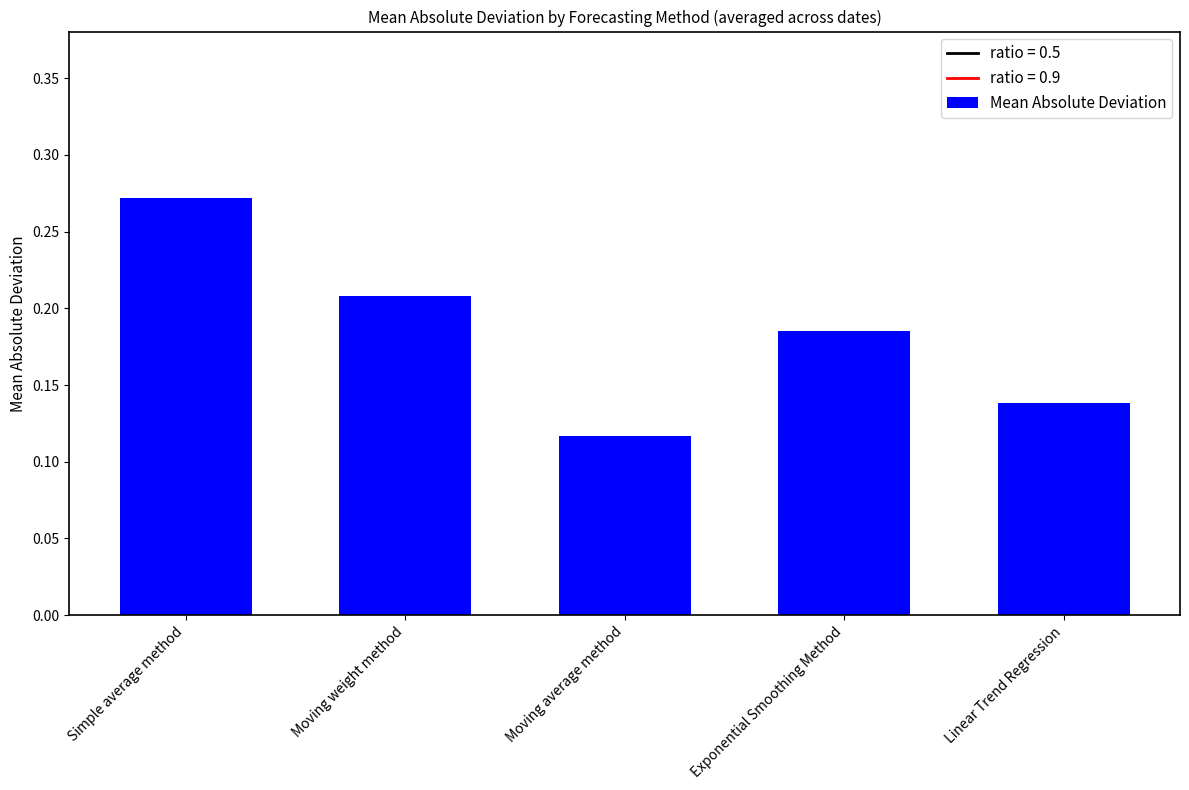

How many bars are there in total?

5